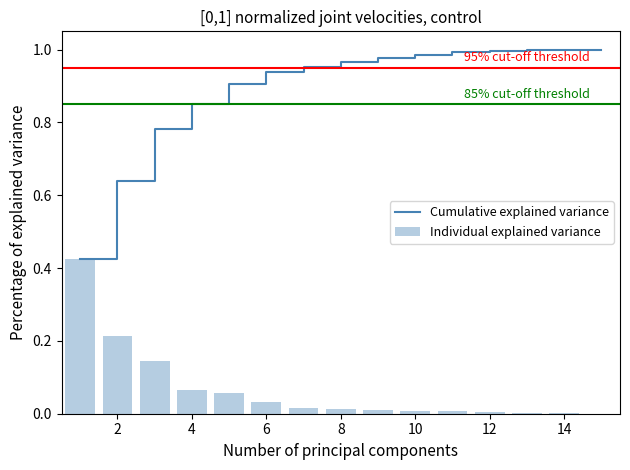

How many groups of bars are there?

15